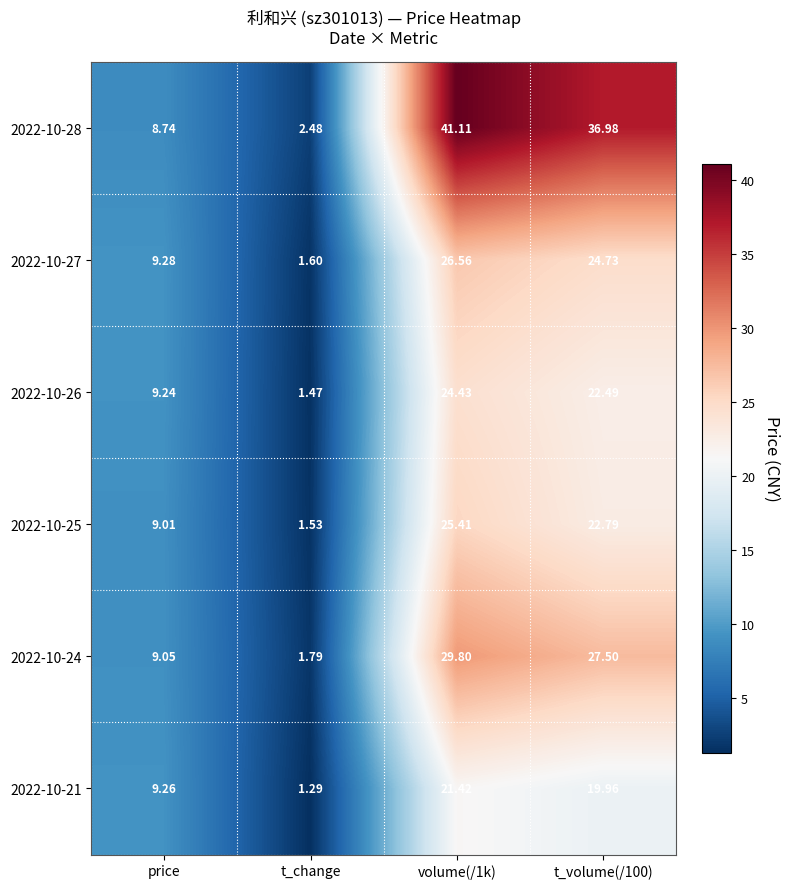

At which category does the chart reach its minimum across all series?

t_change